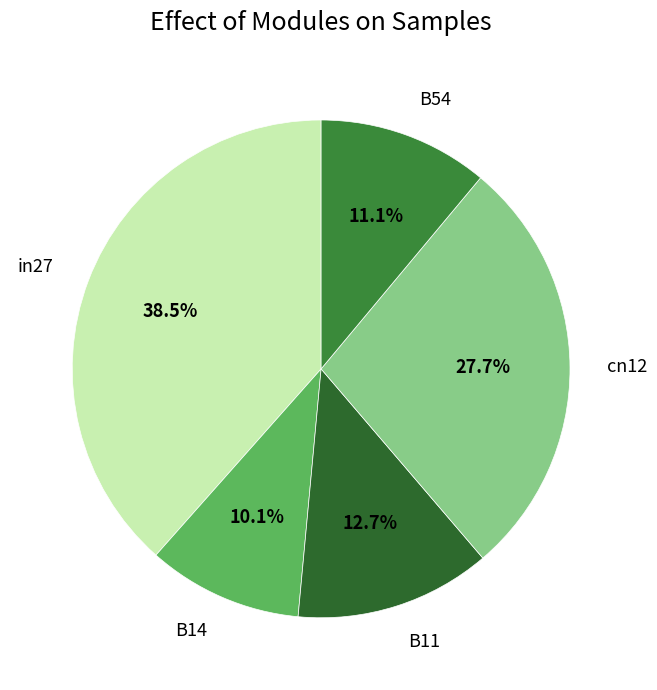

To the nearest percent, what is the difference between the cn12 and B11 slice percentages?

15%